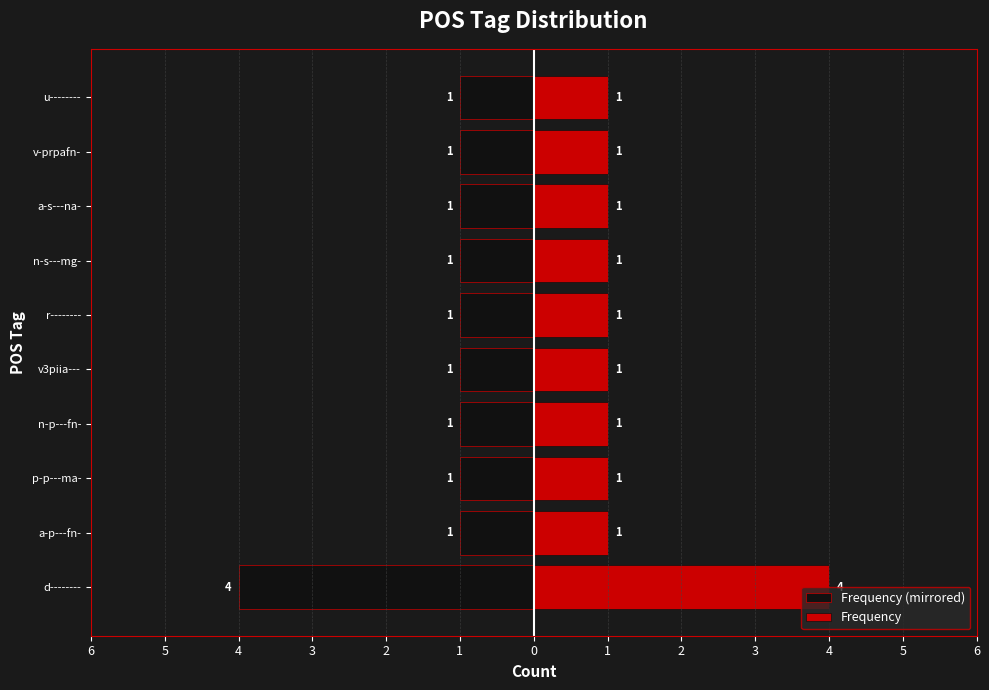

How many data points does each series have?

10